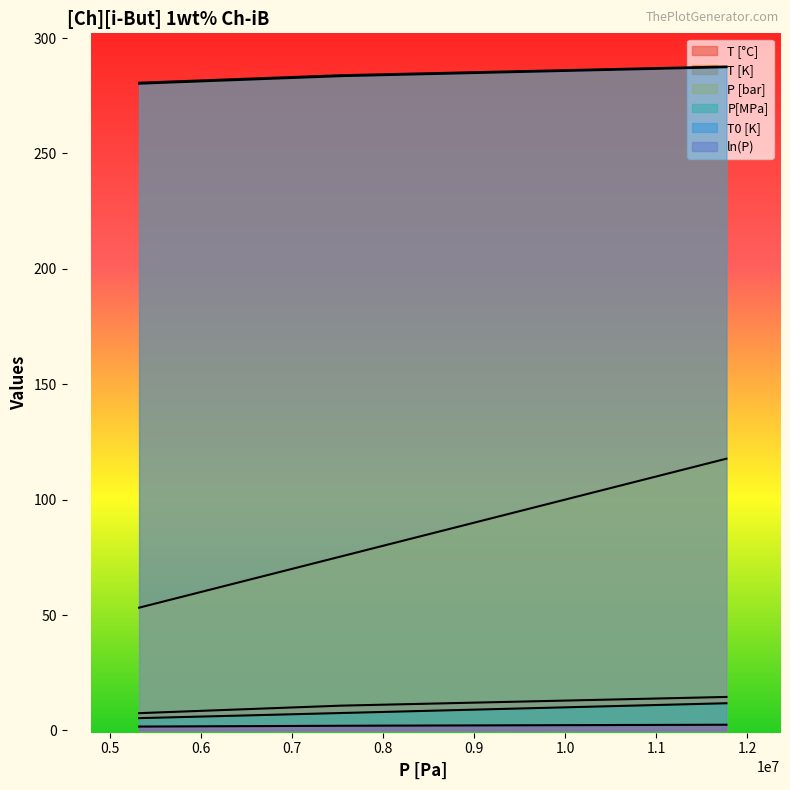

List the series in order of their peak value, highest first.

T [K], T0 [K], P [bar], T [°C], P[MPa], ln(P)